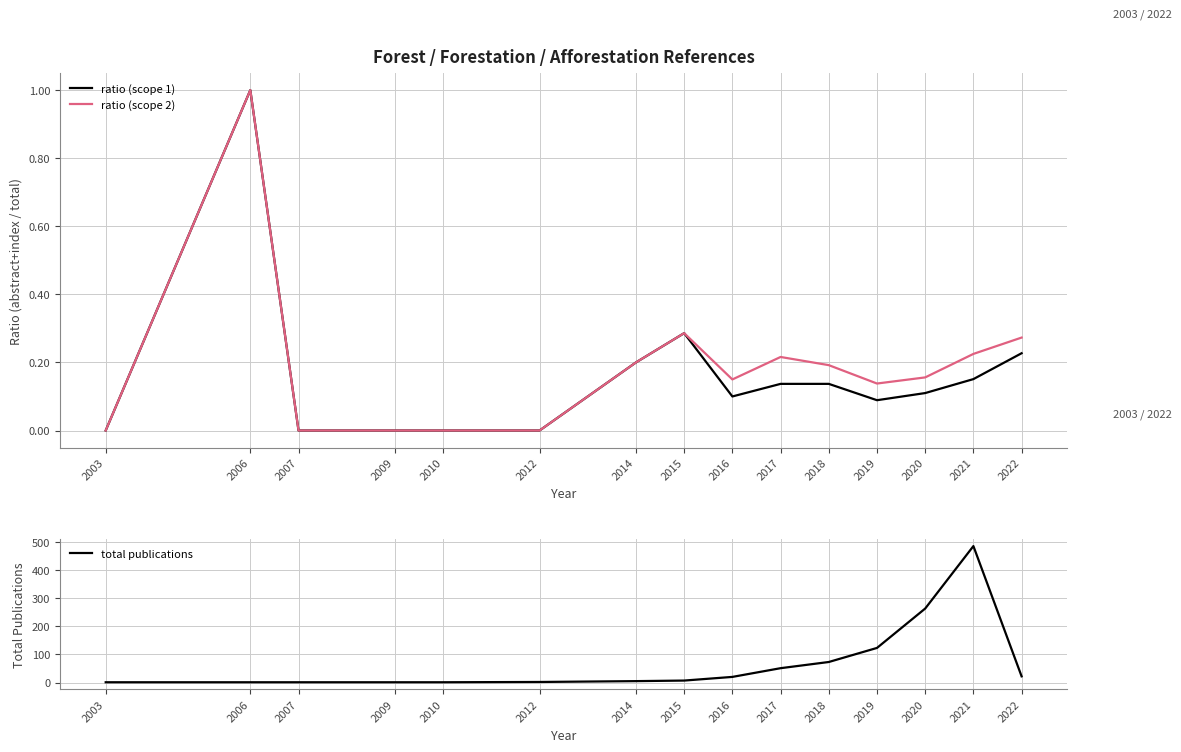

What is the difference between the highest and lowest values at 2010?

1.0